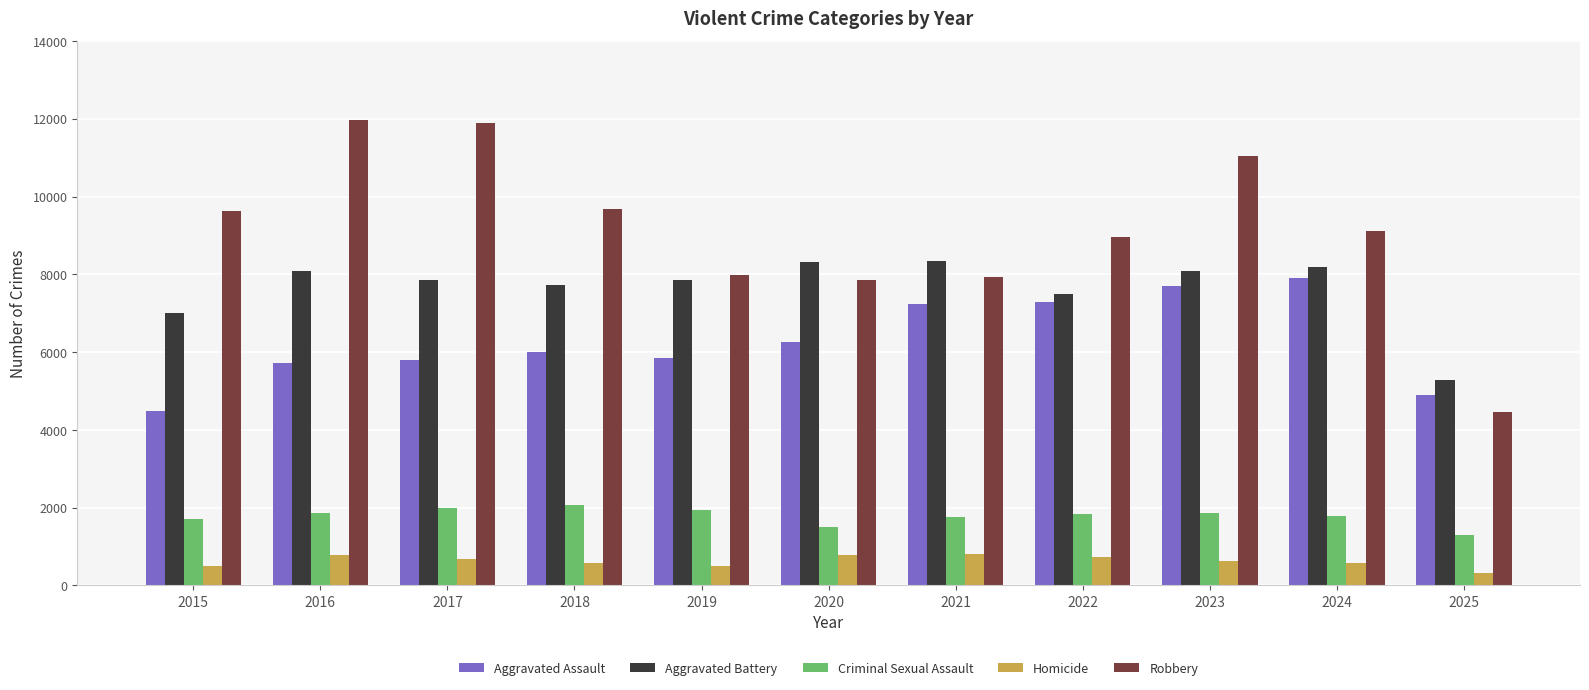

Between 2021 and 2024, which series saw the biggest shift?

Robbery